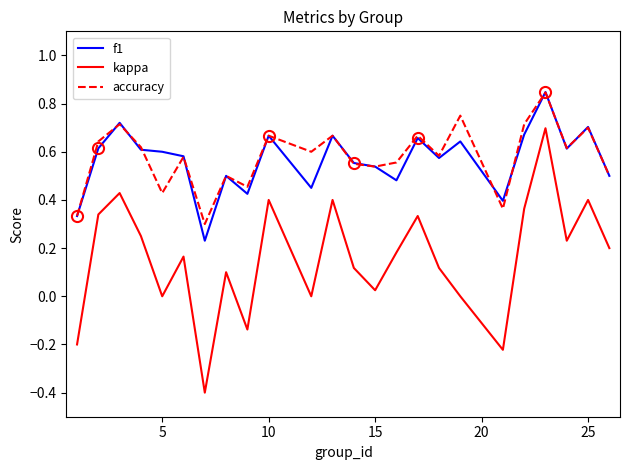

Which series has the widest spread of values?

kappa